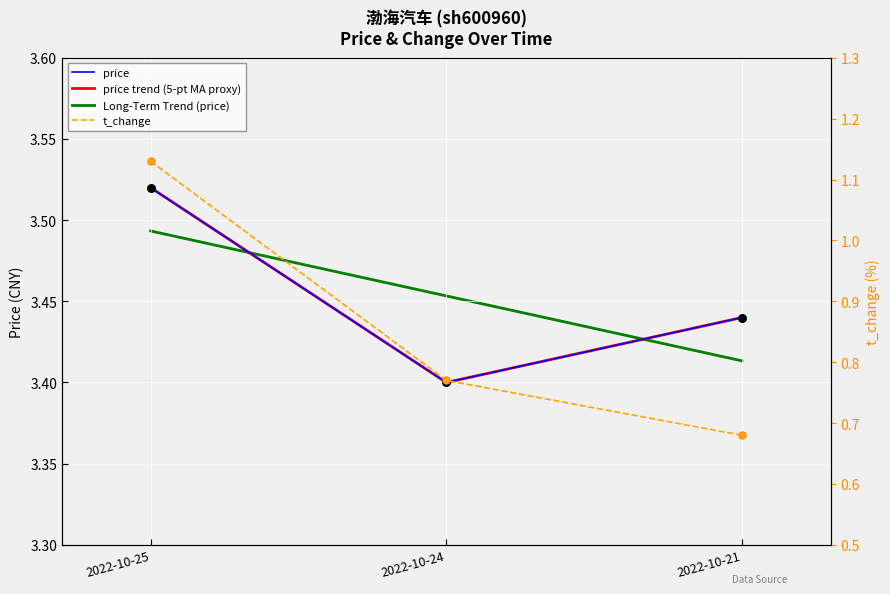

At which category is the sum across all series the highest?

2022-10-25